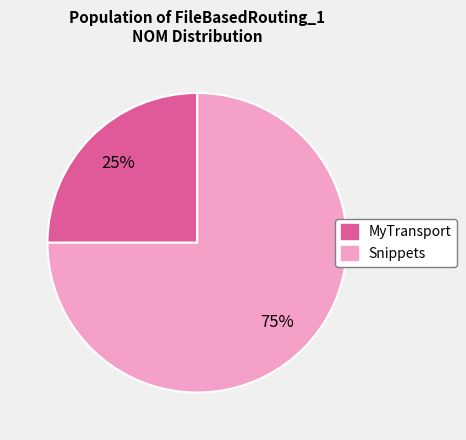

Which has a higher value, MyTransport or Snippets?

Snippets